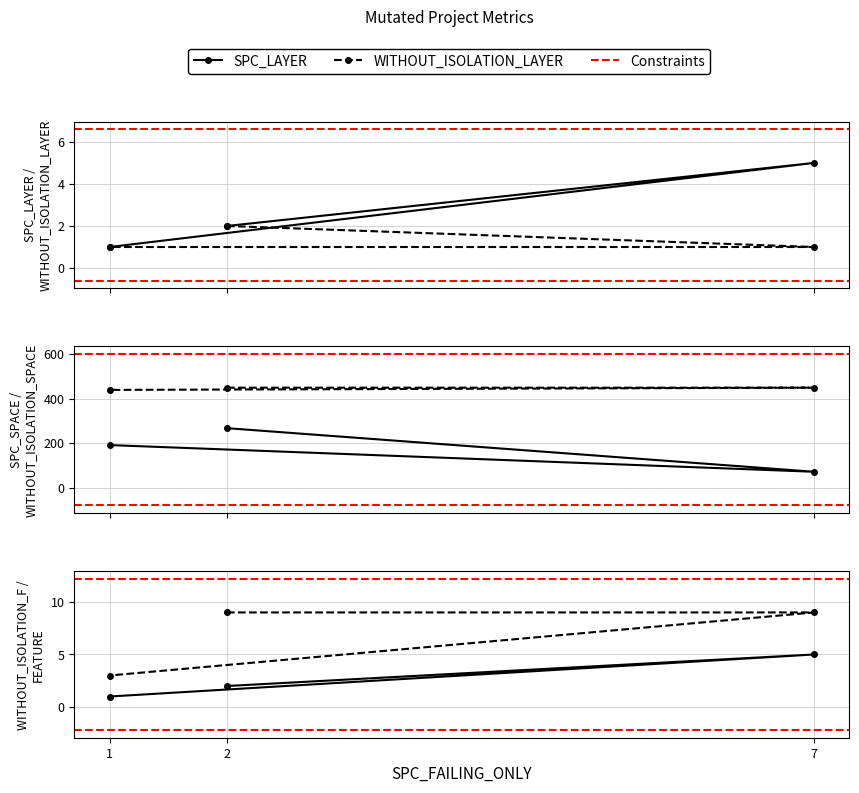

Rank the series by their maximum value, from highest to lowest.

WITHOUT_ISOLATION_SPACE, SPC_SPACE, FEATURE, SPC_LAYER, WITHOUT_ISOLATION_F, WITHOUT_ISOLATION_LAYER